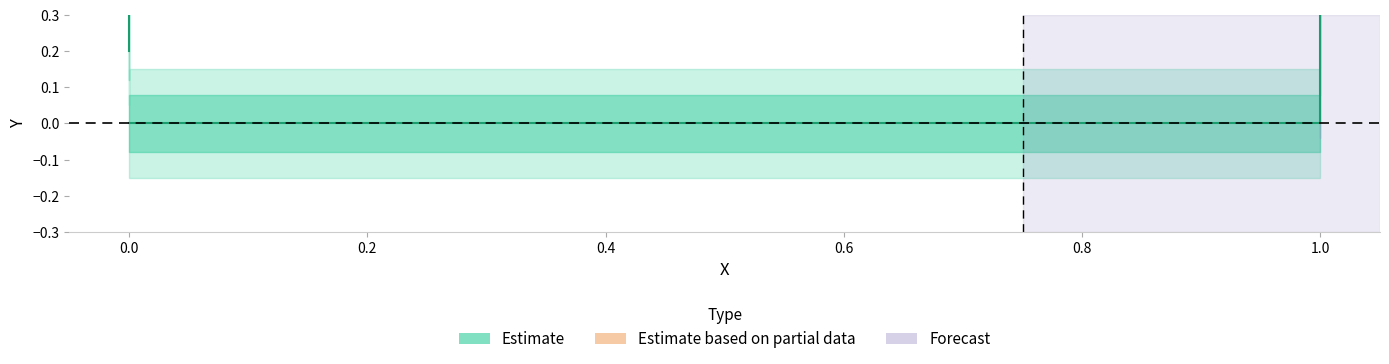

True or false: the data shows 0.1 at 0.

False